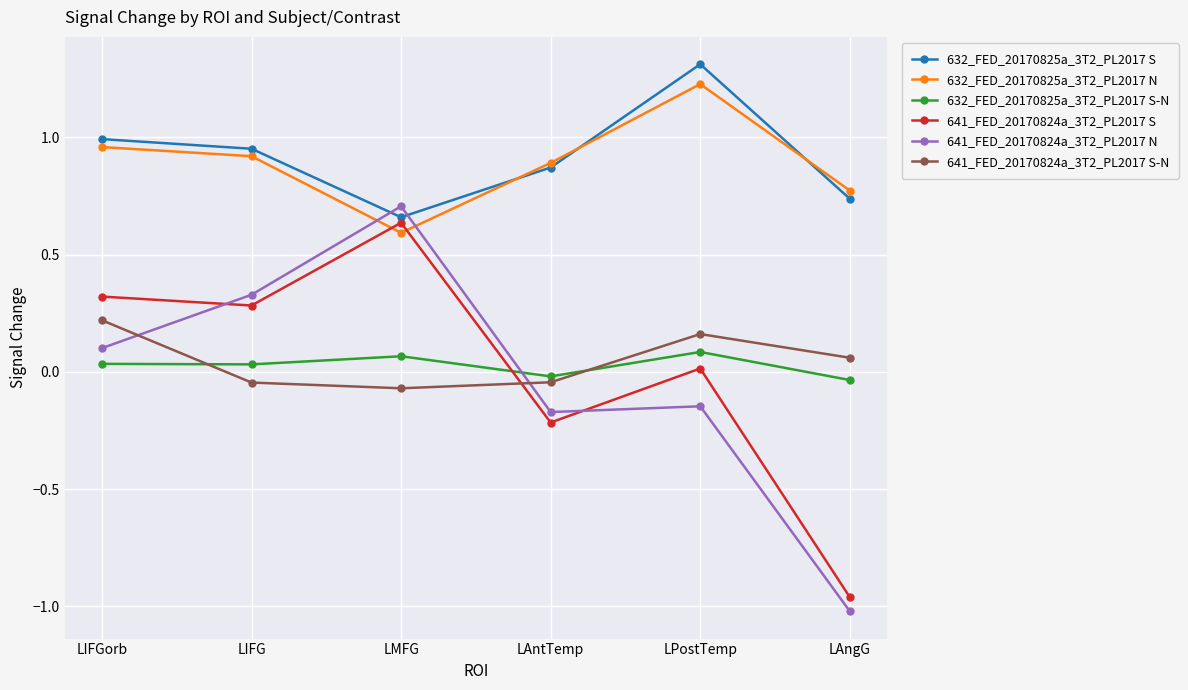

At which label is 641_FED_20170824a_3T2_PL2017 S closest to 0?

LPostTemp